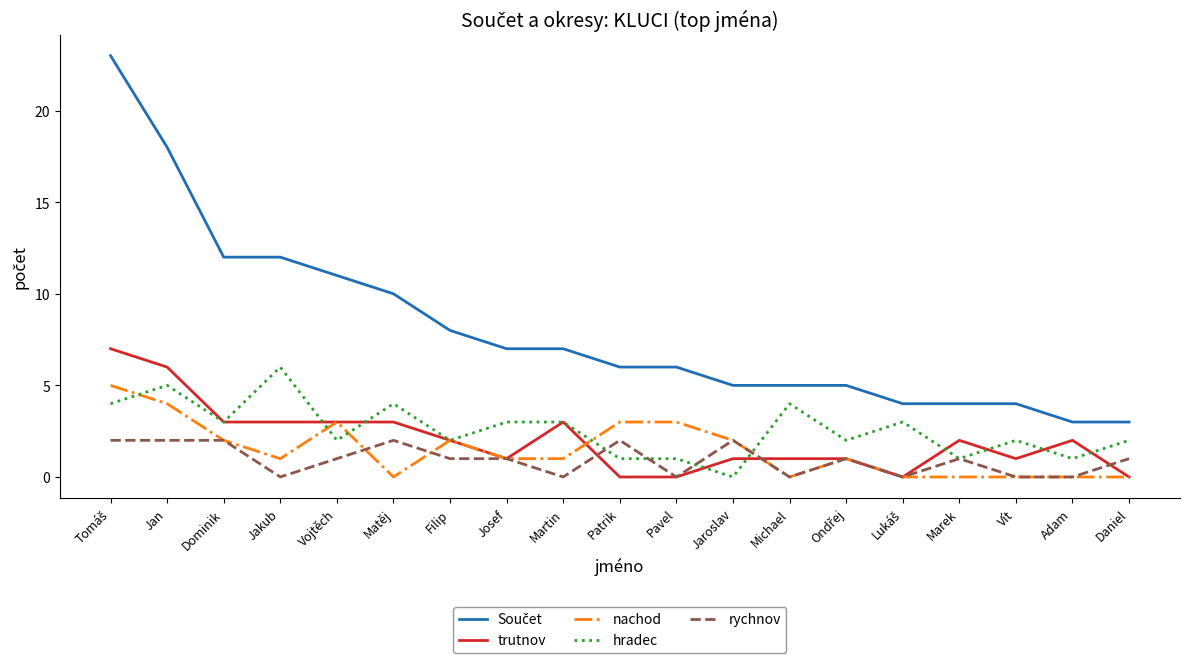

What is the approximate value of hradec at Jan?

5